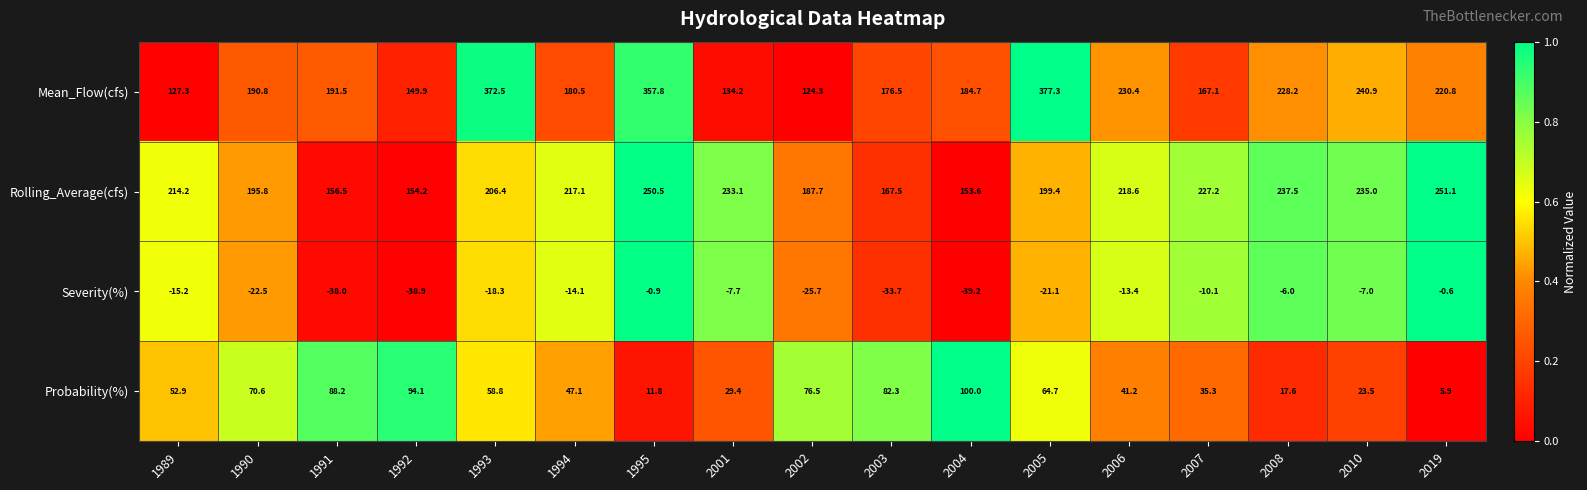

Which series changed the most between 1993 and 2004?

Mean_Flow(cfs)